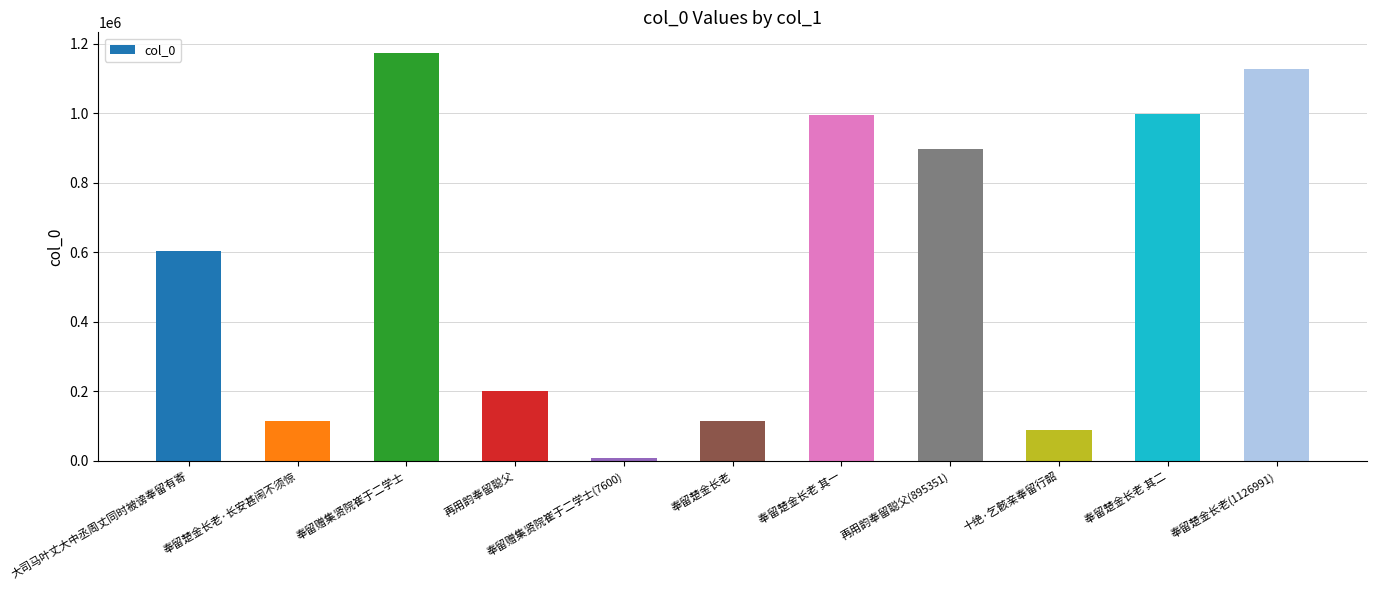

Which has a higher value, 奉留楚金长老·长安甚闹不须惊 or 奉留赠集贤院崔于二学士(7600)?

奉留楚金长老·长安甚闹不须惊